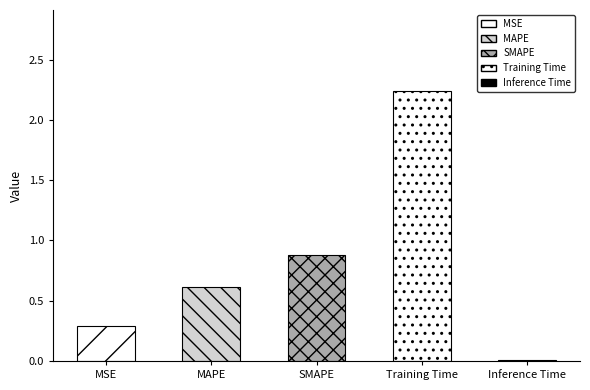

At which category does the chart reach its peak across all series?

Training Time